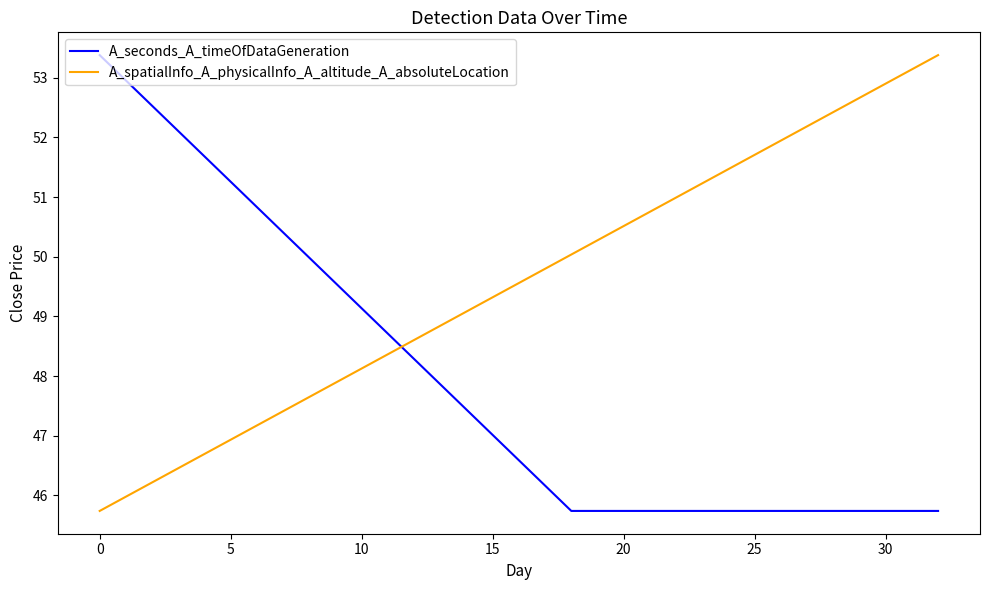

Rank the series by their average value, from highest to lowest.

A_spatialInfo_A_physicalInfo_A_altitude_A_absoluteLocation, A_seconds_A_timeOfDataGeneration